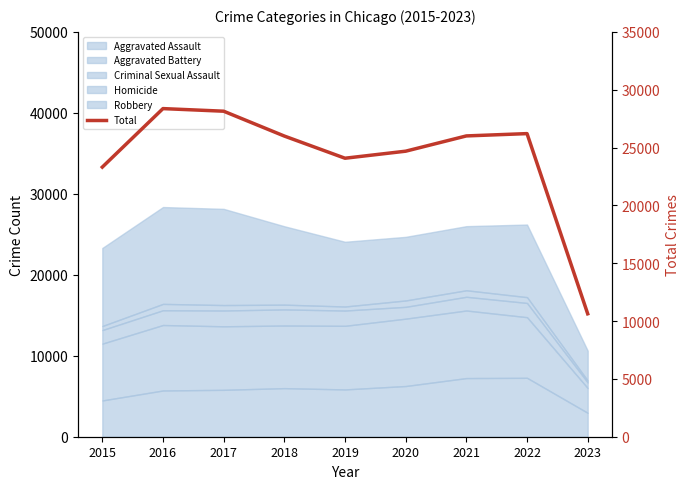

At which label is the value closest to 19497?

2015